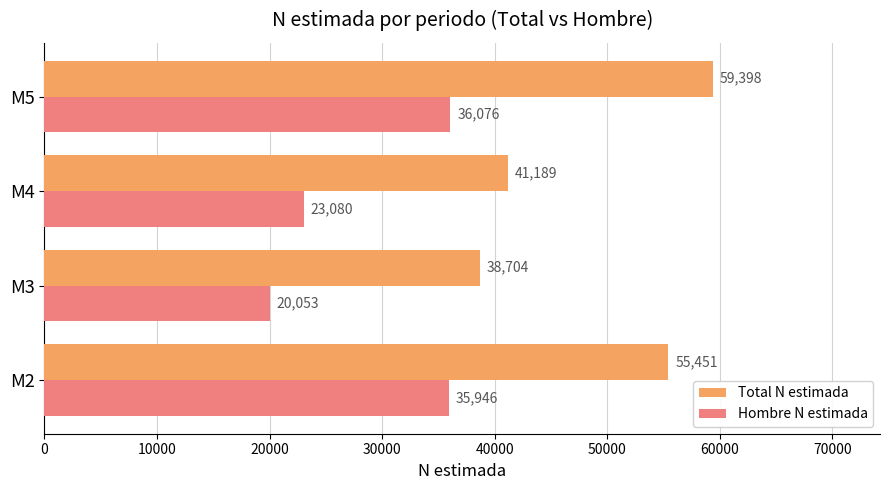

What is the average value of the Hombre N estimada series?

28789